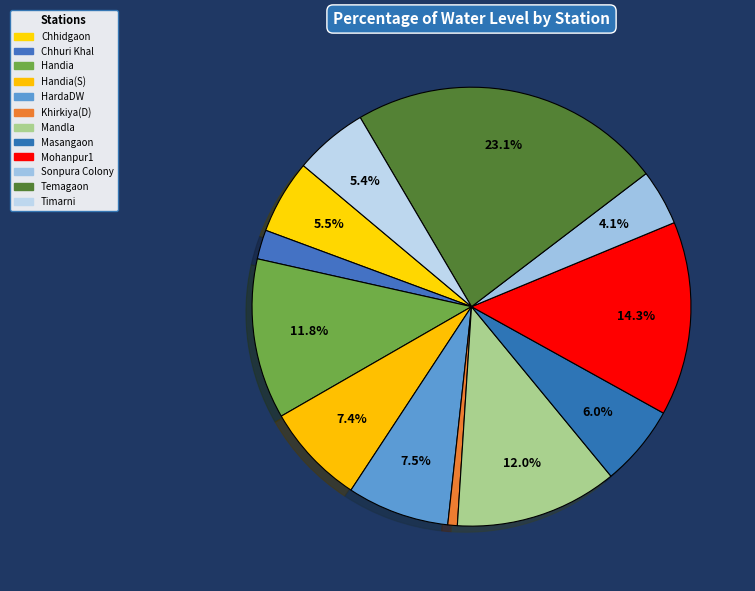

Is Sonpura Colony the majority of the pie?

No